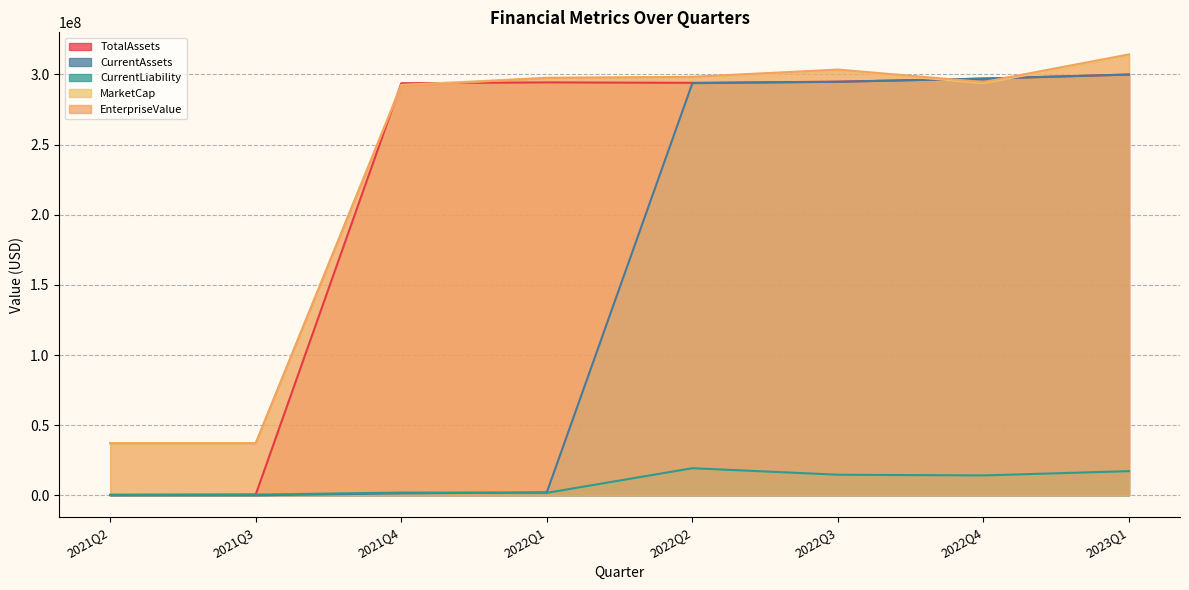

At which category is the sum across all series the highest?

2023Q1